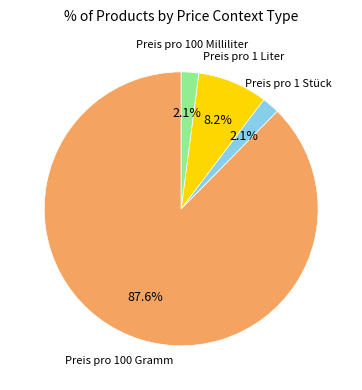

To the nearest percent, what is the difference between the Preis pro 100 Gramm and Preis pro 1 Liter slice percentages?

79%